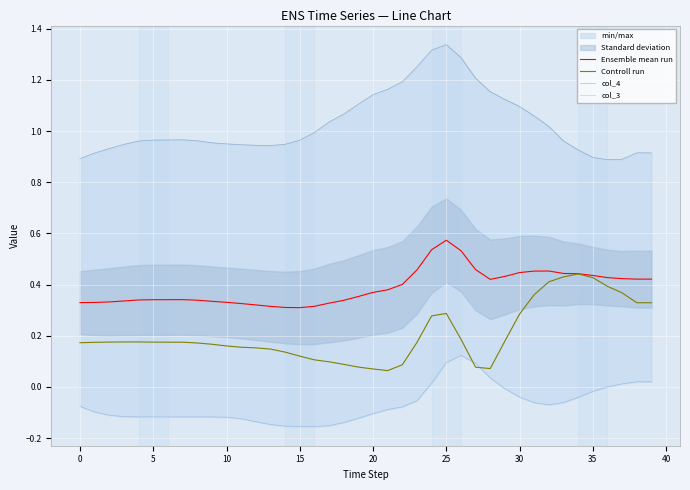

How many Controll run values are between 0 and 1?

40